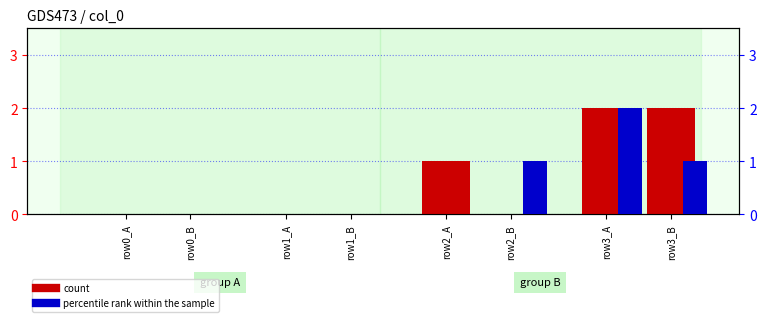

Does the chart contain stacked bars?

No